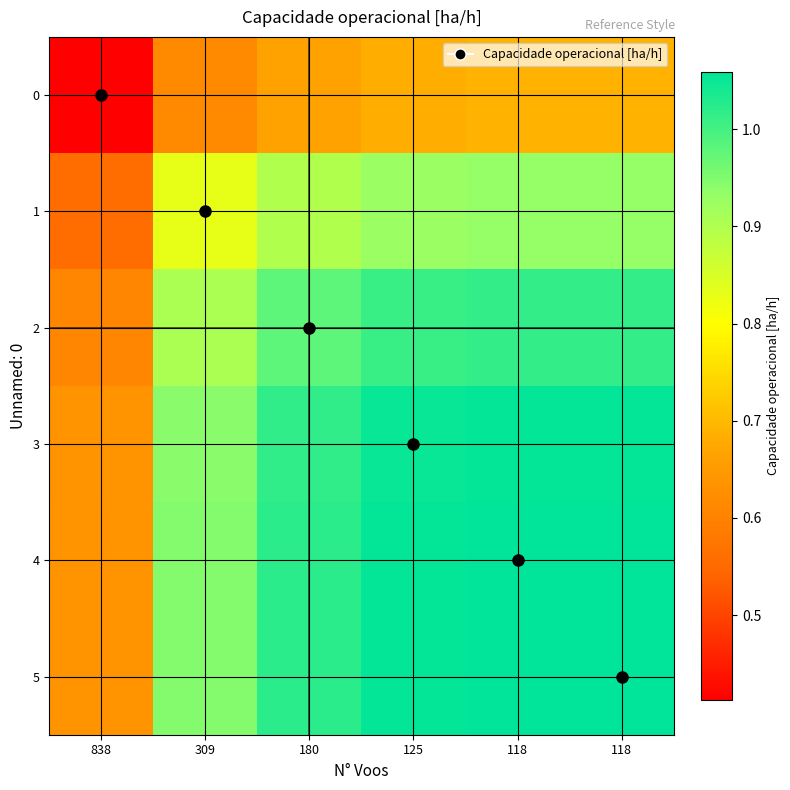

Reading left to right, extract all data points from this chart.

0: 838=0.4	309=0.6	180=0.7	125=0.7	118=0.7	118=0.7
1: 838=0.6	309=0.8	180=0.9	125=0.9	118=0.9	118=0.9
2: 838=0.6	309=0.9	180=1.0	125=1.0	118=1.0	118=1.0
3: 838=0.6	309=0.9	180=1.0	125=1.1	118=1.1	118=1.1
4: 838=0.6	309=0.9	180=1.0	125=1.1	118=1.1	118=1.1
5: 838=0.6	309=0.9	180=1.0	125=1.1	118=1.1	118=1.1